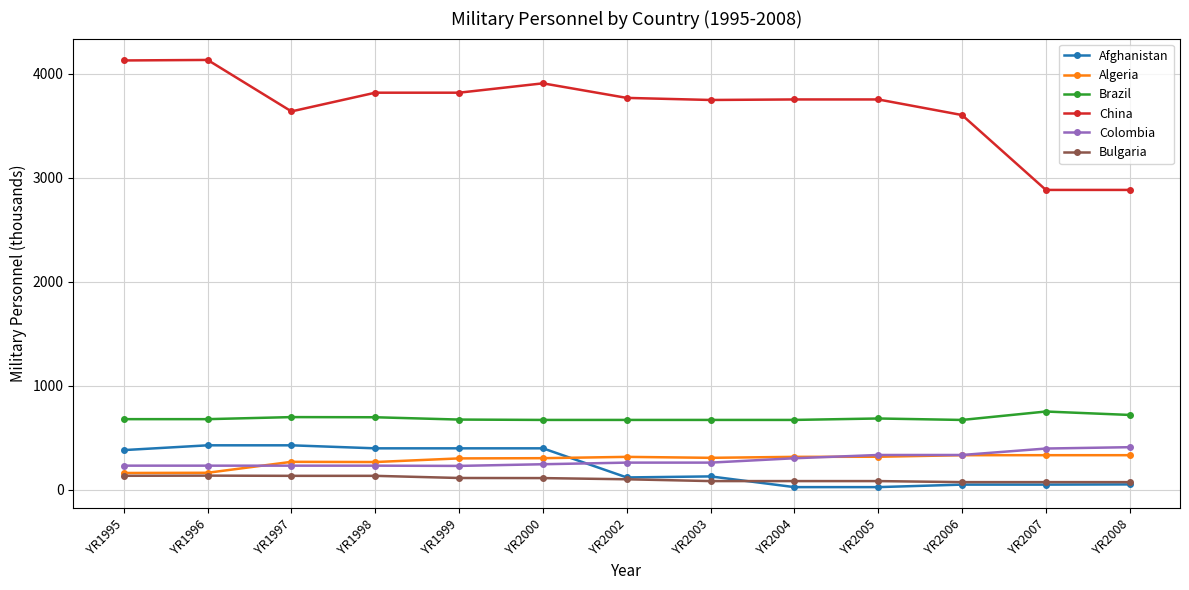

Is this an area chart (filled region under the line)?

No